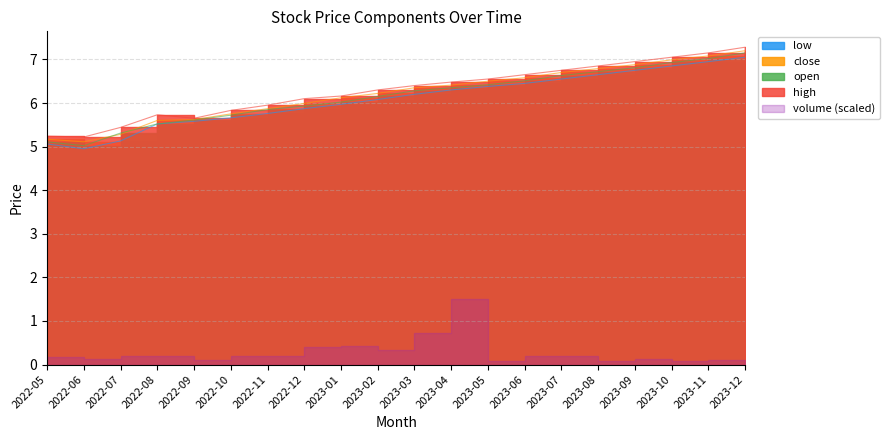

Which series changed the most between 2023-07 and 2023-11?

high